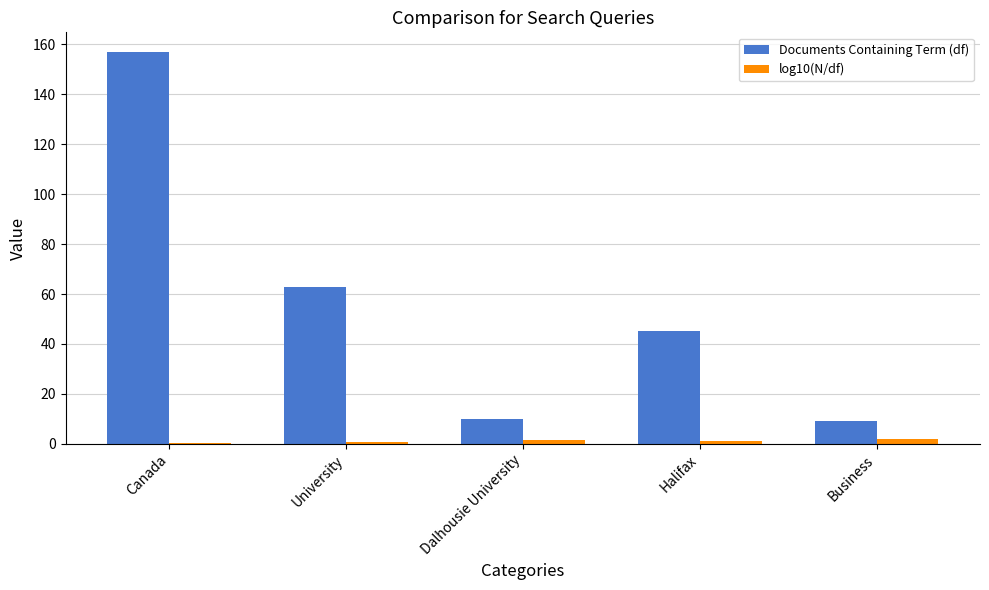

Rank the series by their maximum value, from lowest to highest.

log10(N/df), Documents Containing Term (df)